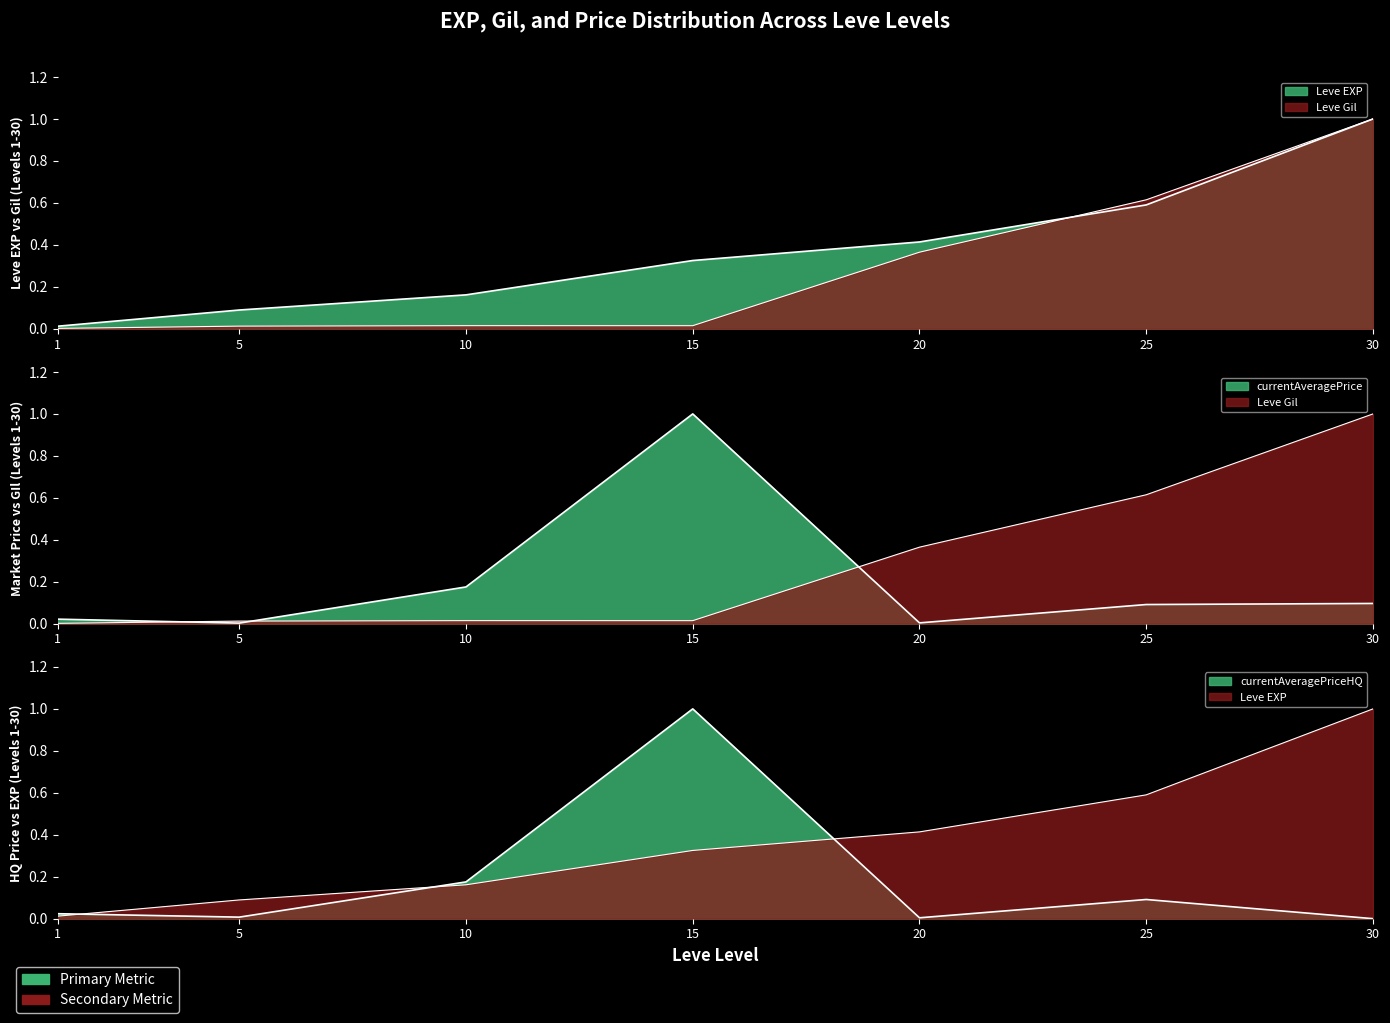

True or false: Leve Gil and currentAveragePriceHQ intersect in this chart.

True